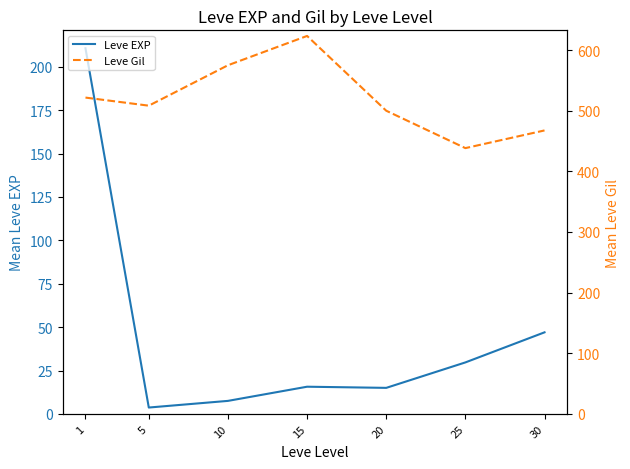

What are all the series names shown in the legend?

Leve EXP, Leve Gil